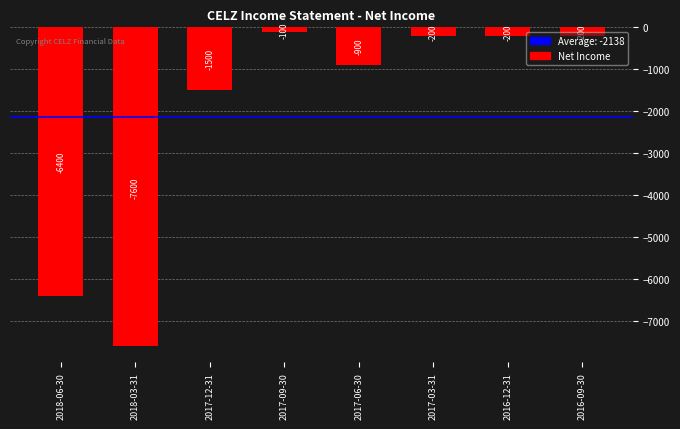

Are the bars horizontal?

No